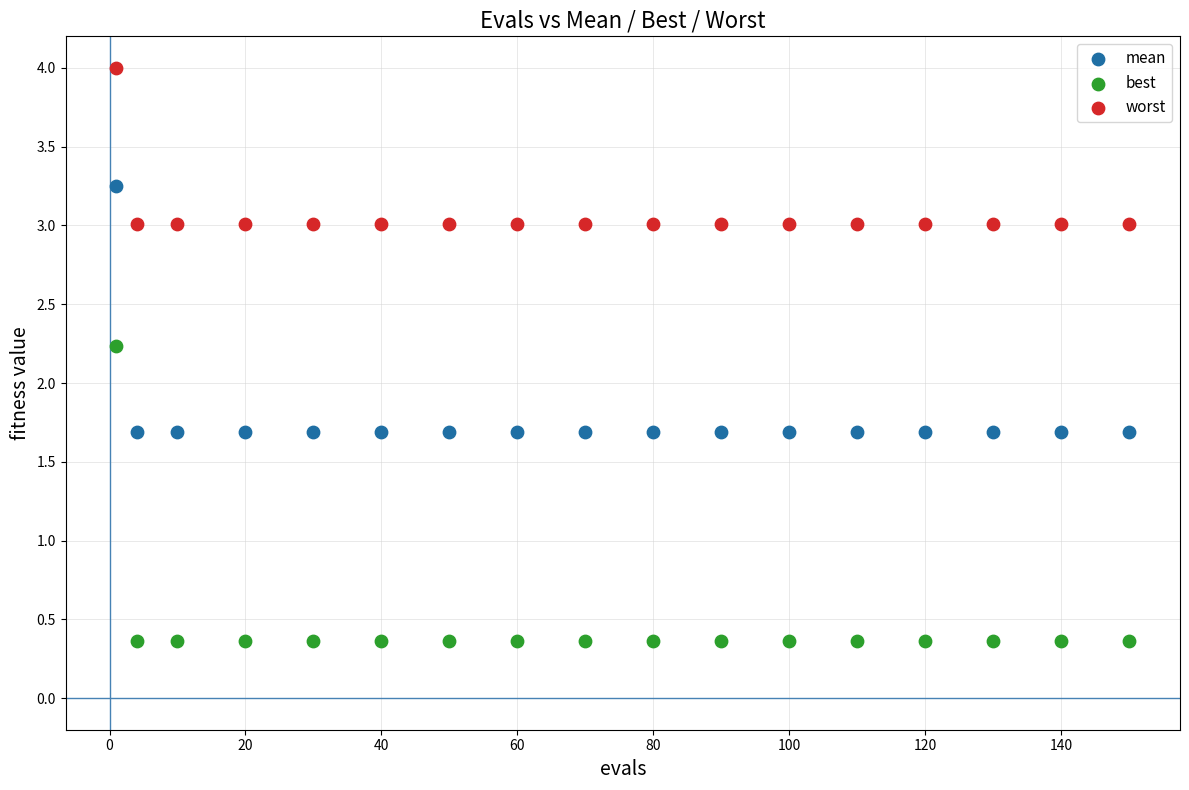

What are all the series names shown in the legend?

mean, best, worst